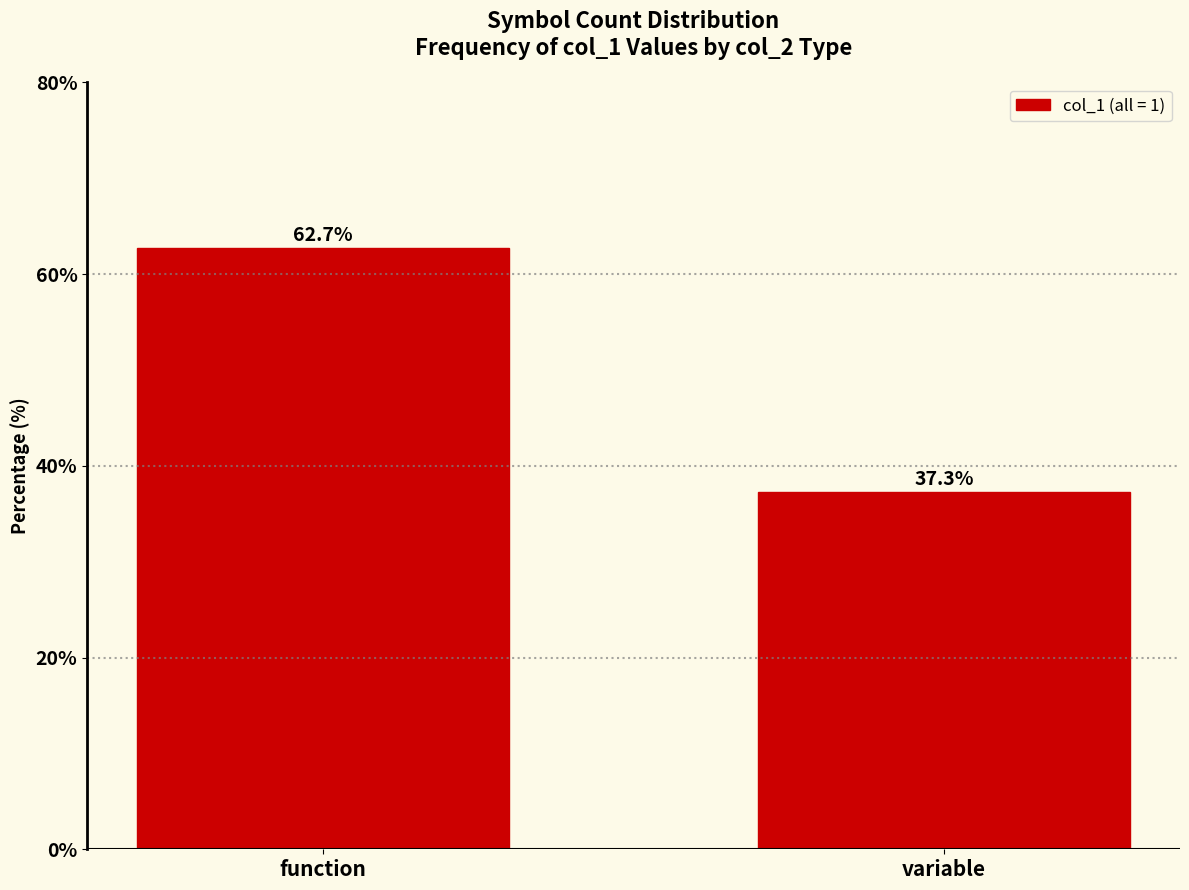

Reading left to right, what are all the values shown in this chart?

function=62.7	variable=37.3